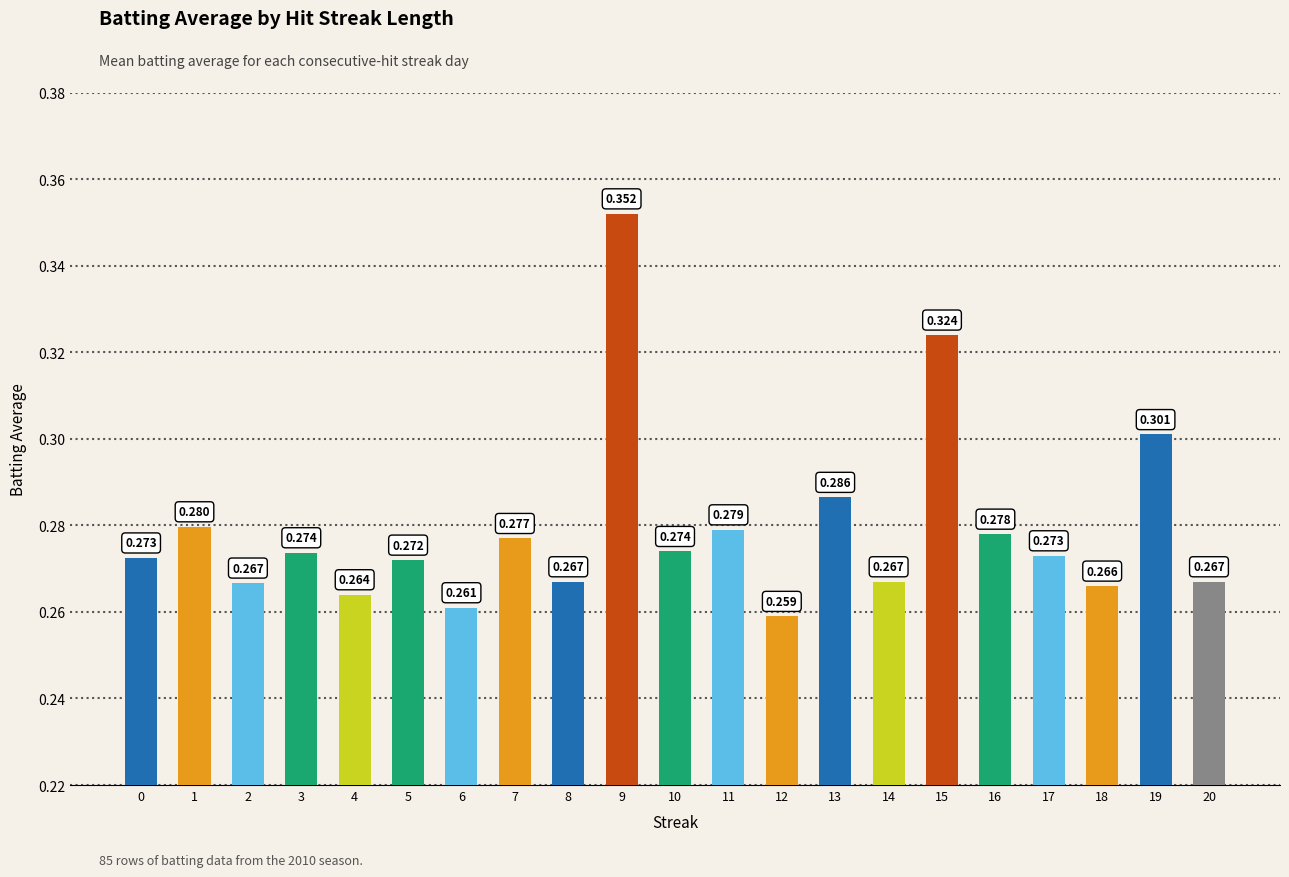

Rank the categories by value from highest to lowest.

9, 15, 19, 13, 1, 11, 16, 7, 10, 3, 17, 0, 5, 8, 14, 20, 2, 18, 4, 6, 12